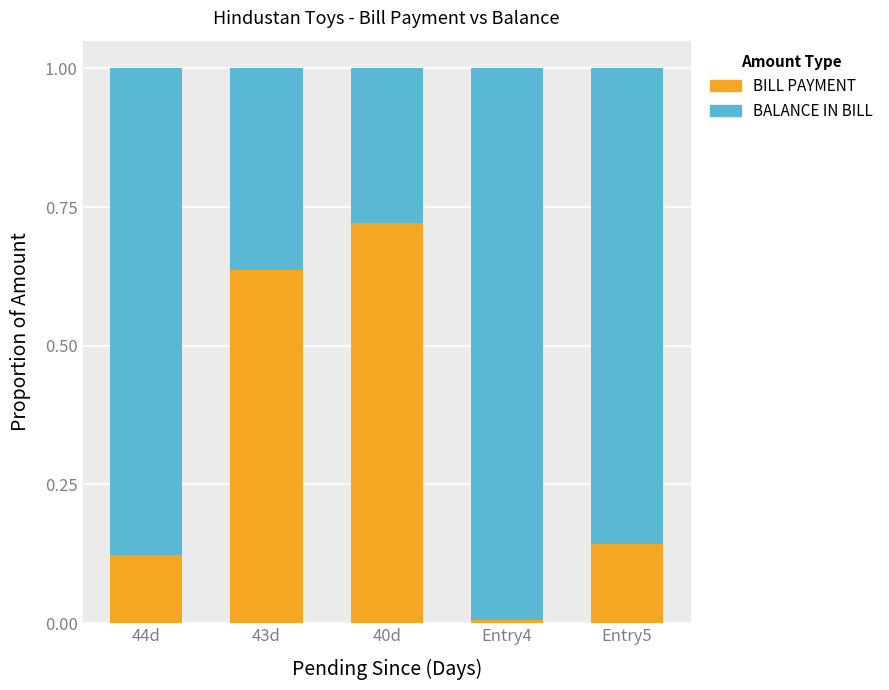

What is the sum of the BILL PAYMENT values at 40d and 43d?

1.4